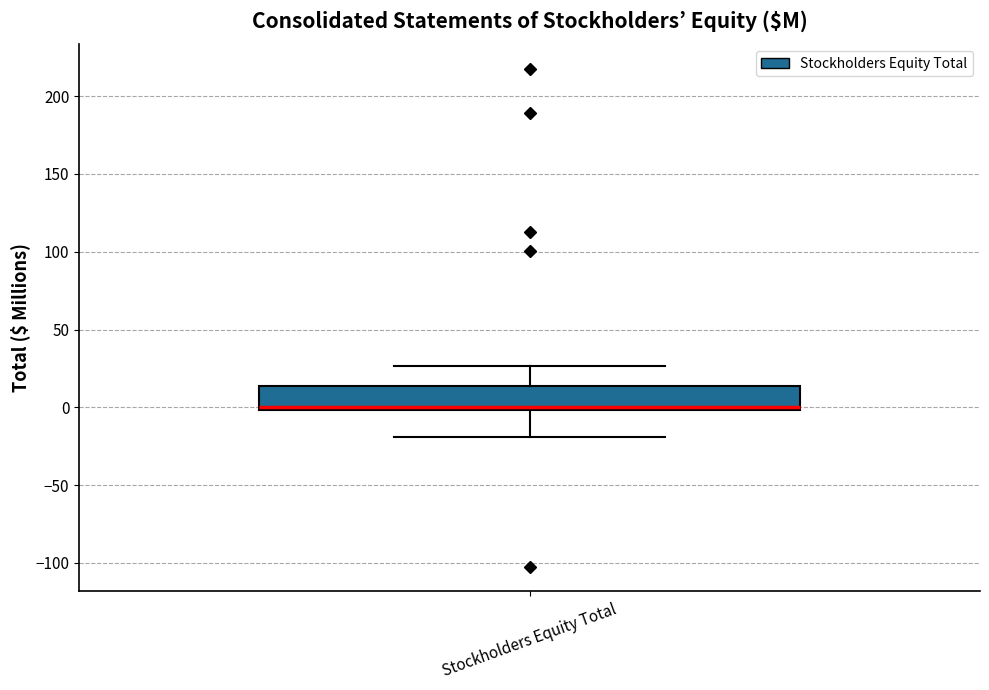

Read this box plot against the y-axis: the position of the median line, the range covered by the box, and the ends of both whiskers. The values are not printed on the chart, so give them approximately, as read against the axis.

median 0 (just above the box's lower edge), box 0 to 15, whiskers -20 to 25